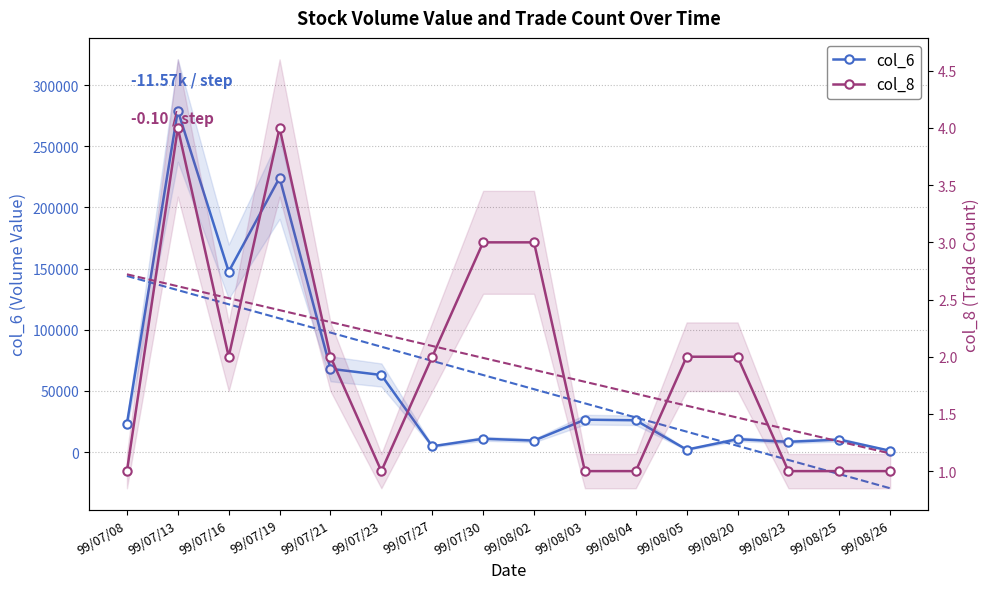

How many lines are shown in the chart?

2